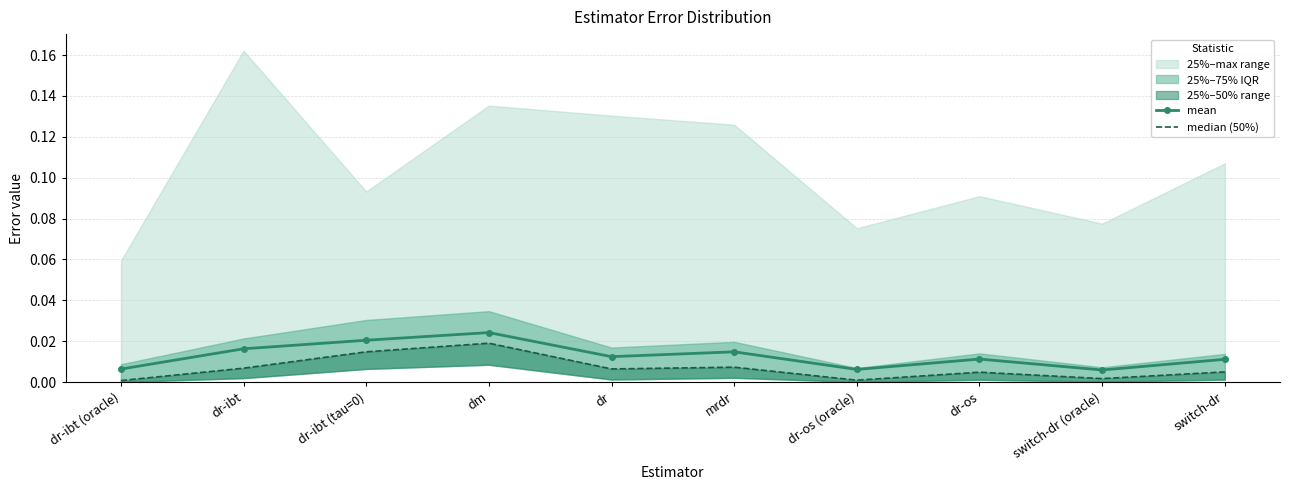

Is the value of mean at dr greater than the value of median (50%) at dm?

No